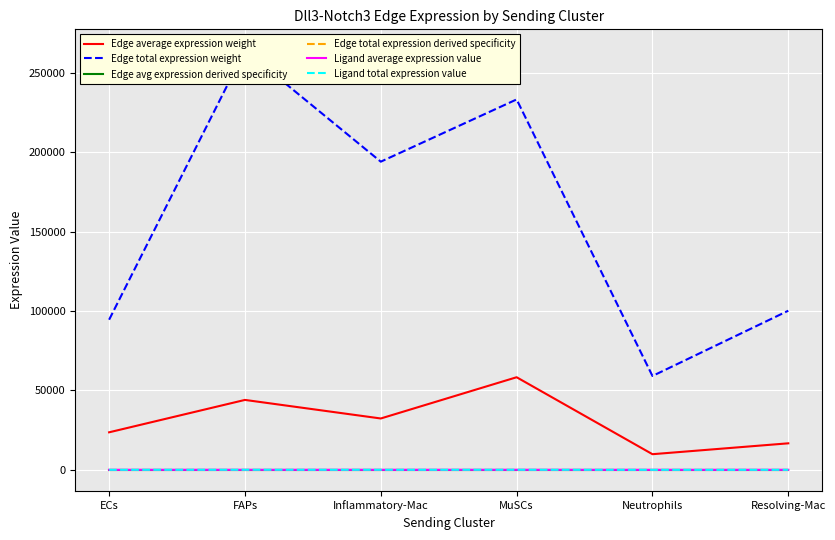

How many values in the Edge average expression weight series are below 32345?

3